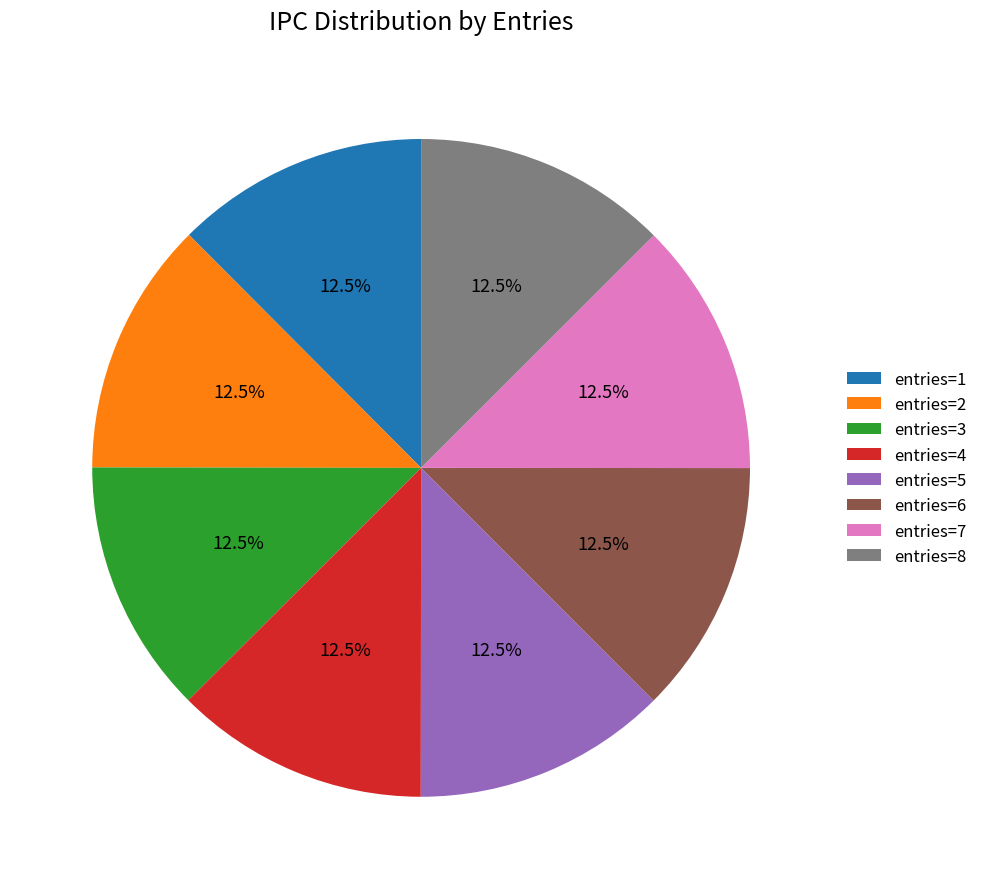

Does entries=3 represent more than half of the total?

No